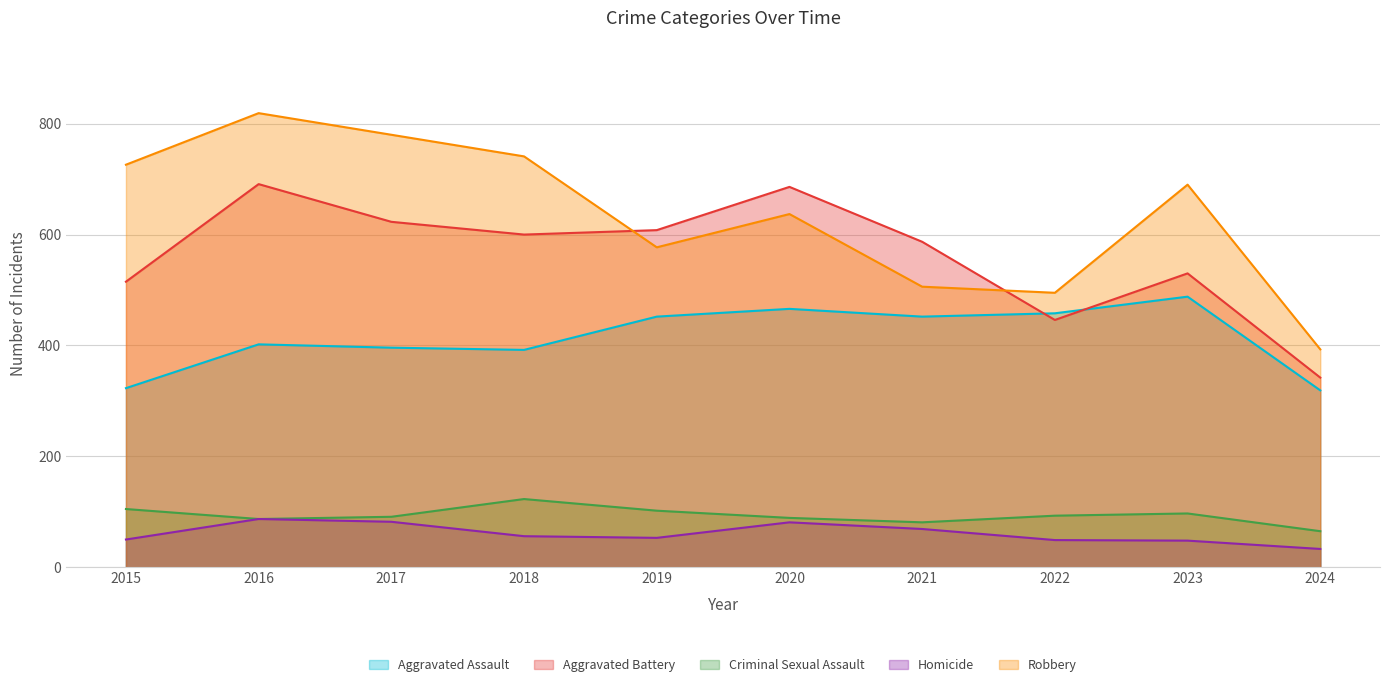

What is the value of the Criminal Sexual Assault point at the 7th from the left?

81